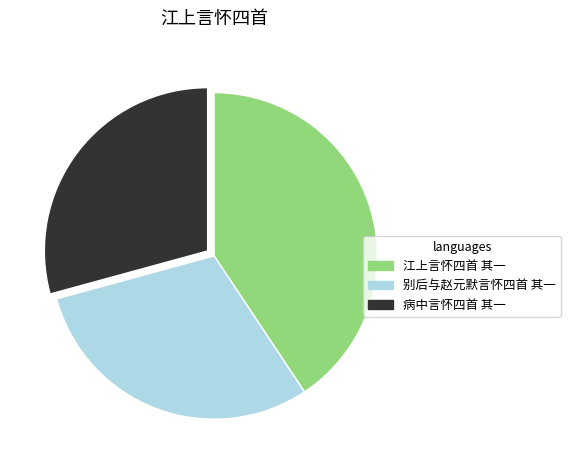

The 别后与赵元默言怀四首 其一 slice represents 39% of the pie. True or false?

False